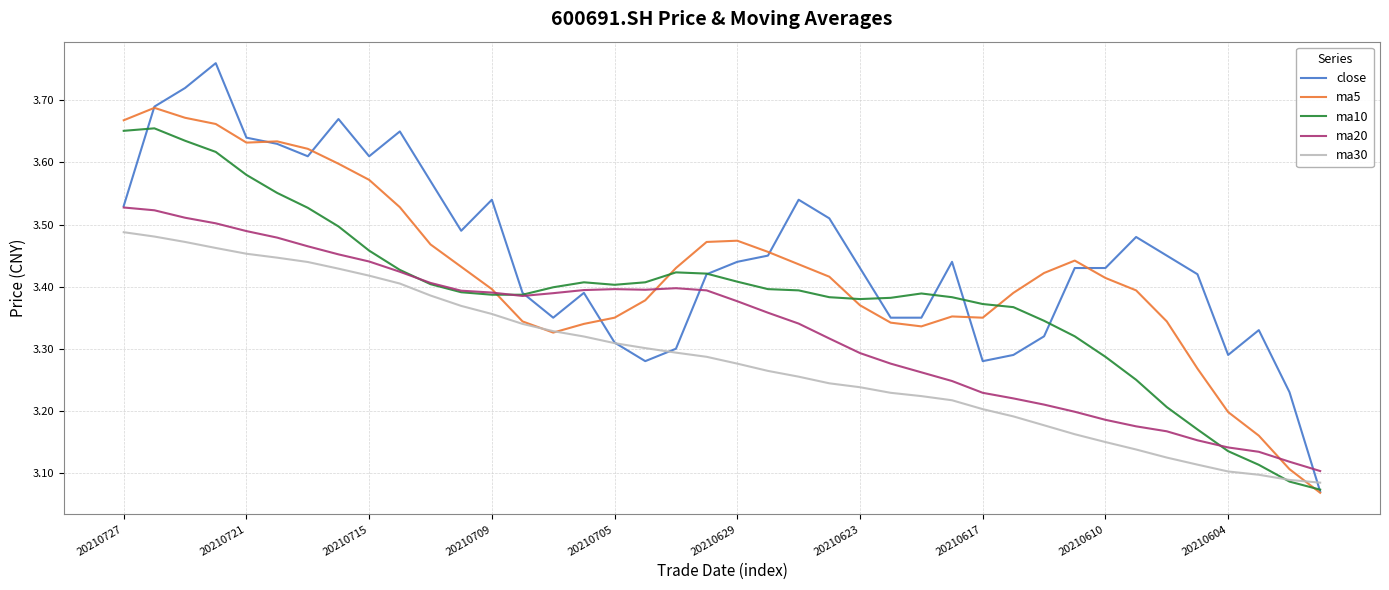

List the series in order of their overall mean, highest first.

close, ma5, ma10, ma20, ma30